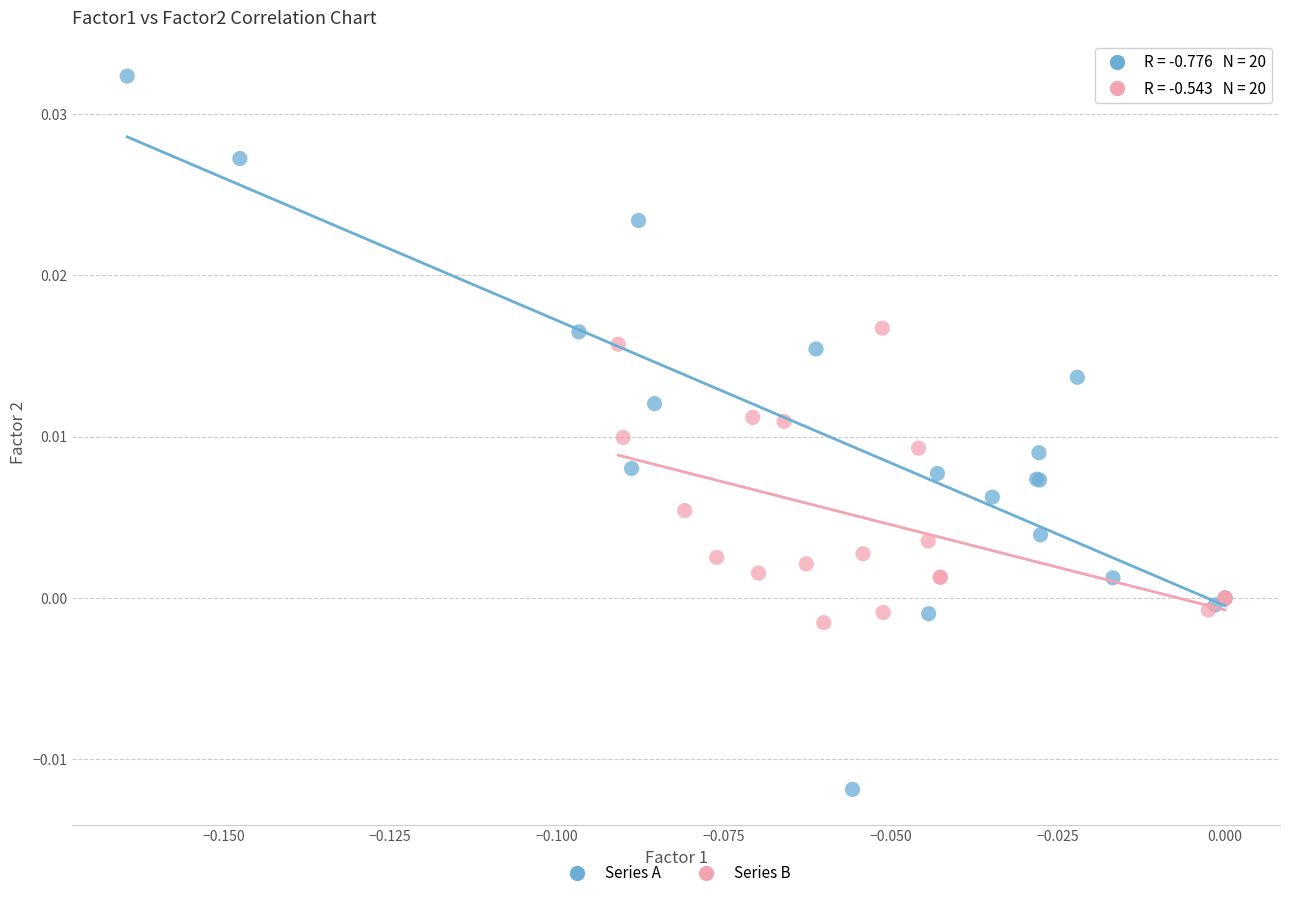

Which series contains the lowest Y value?

Series A